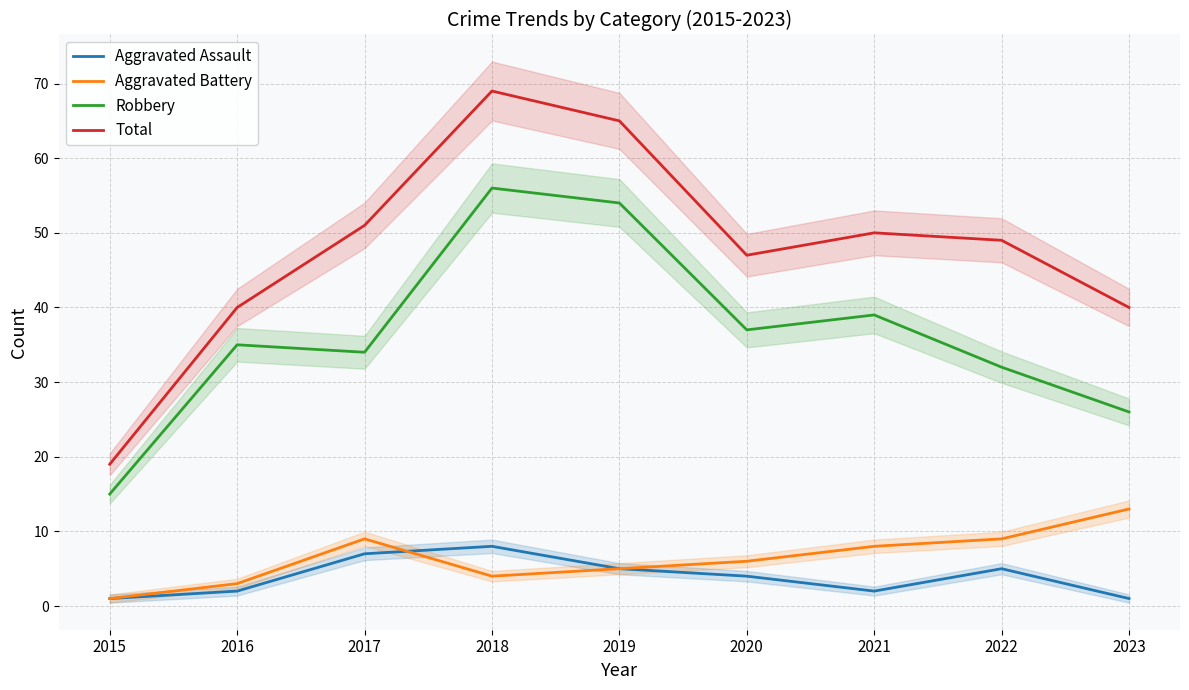

Is it true that Total equals 40 at 2016?

True